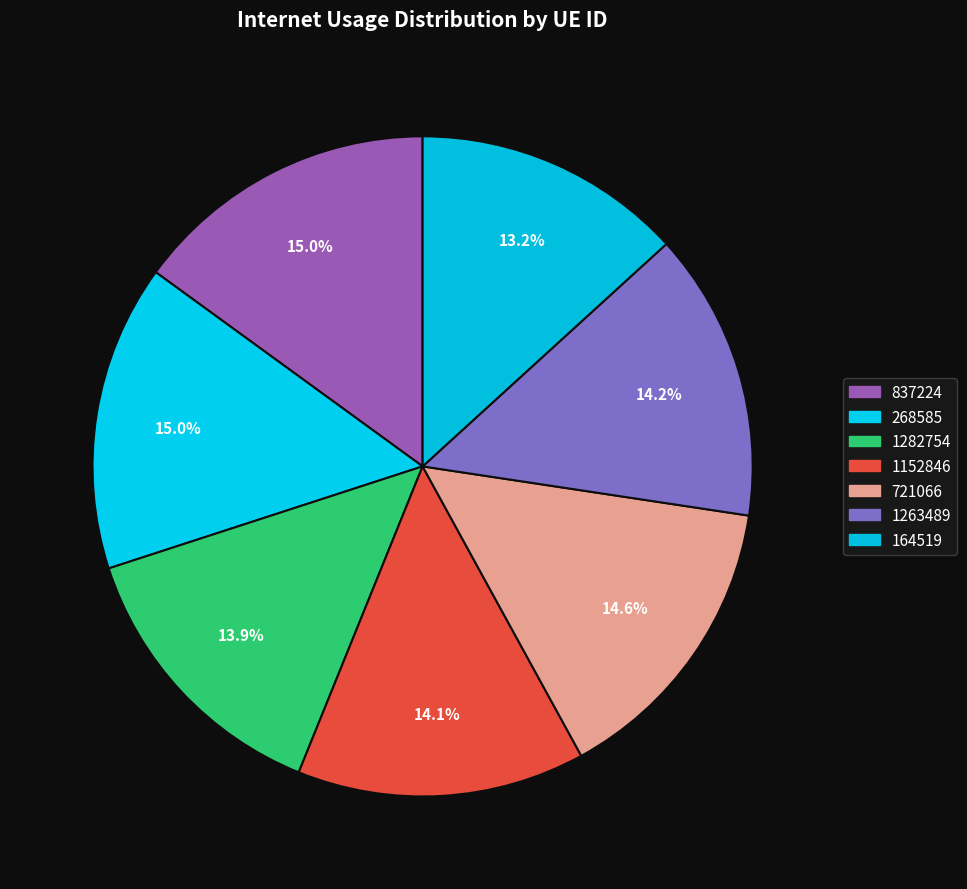

Is it true that 837224 is 15% of the pie?

True